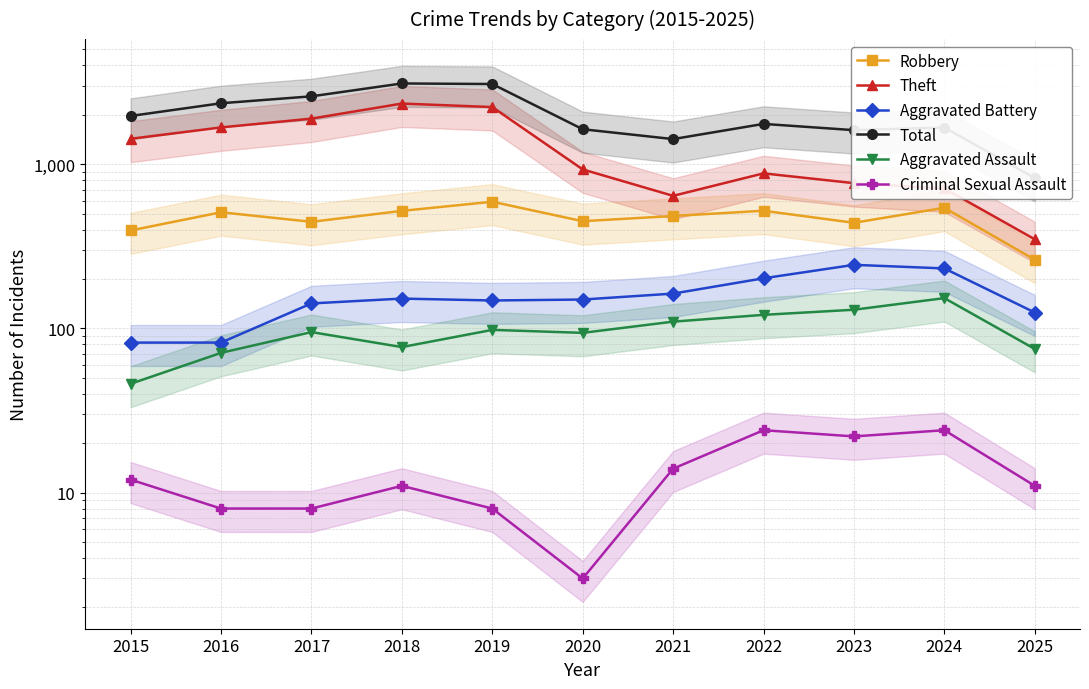

True or false: Criminal Sexual Assault and Aggravated Battery intersect in this chart.

False